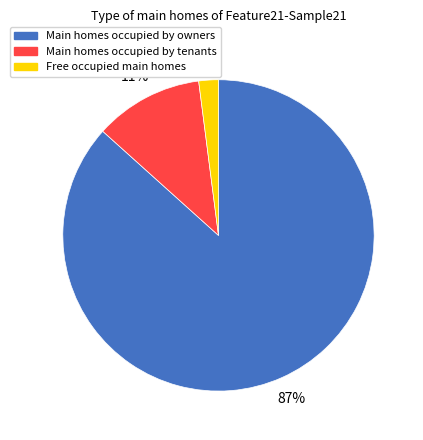

Does any single category account for the majority?

Yes